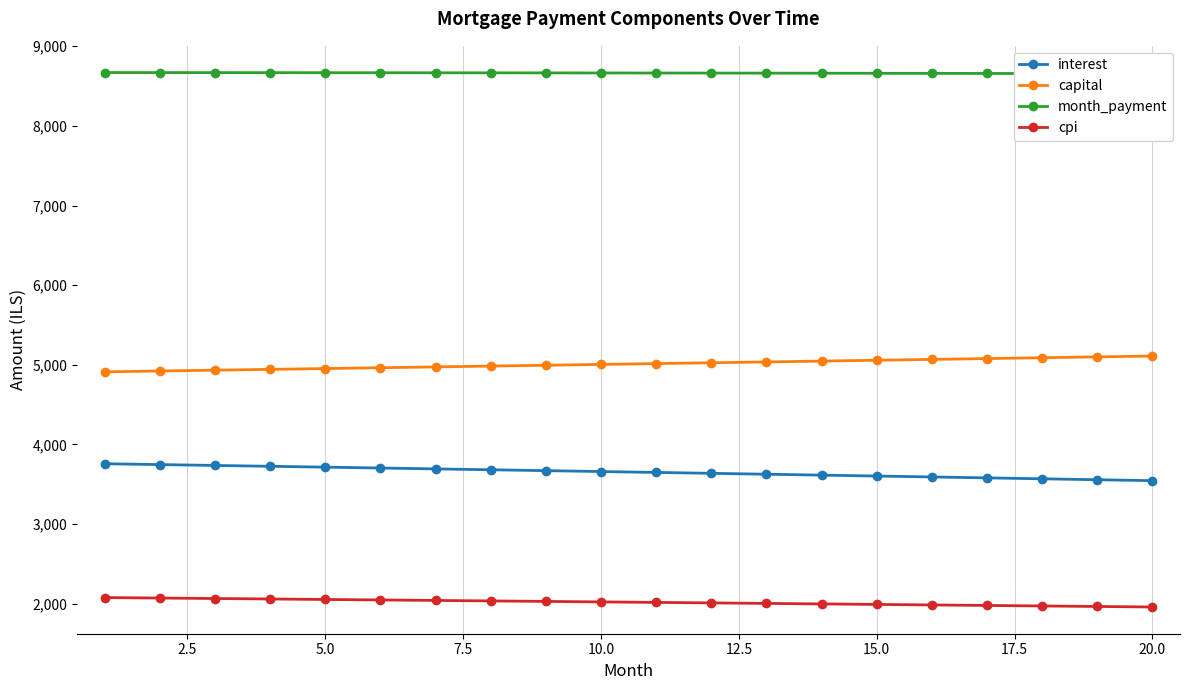

What is the difference between the second highest and minimum values in the cpi series?

112.6